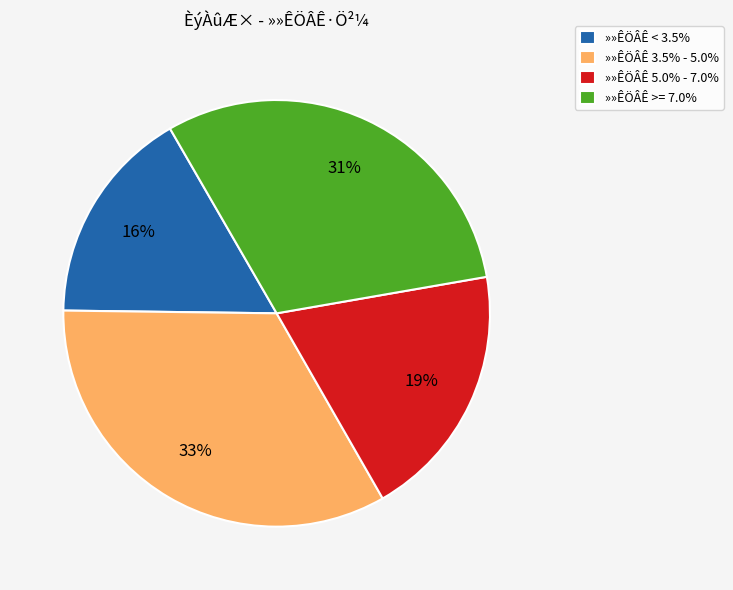

To the nearest percent, what portion does »»ÊÖÂÊ 5.0% - 7.0% represent?

19%